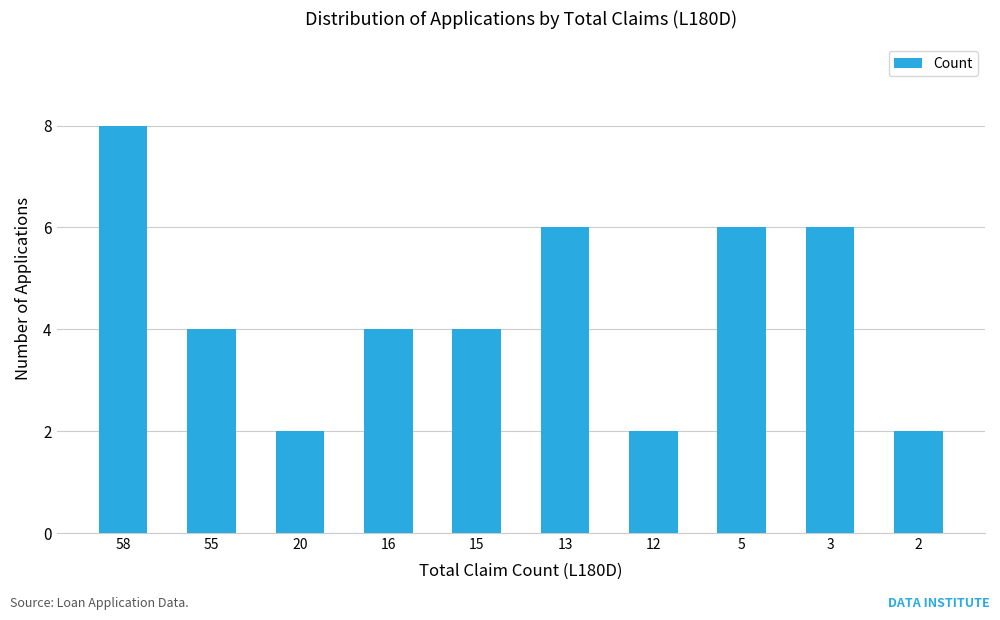

Which label corresponds to the largest value in the chart?

58